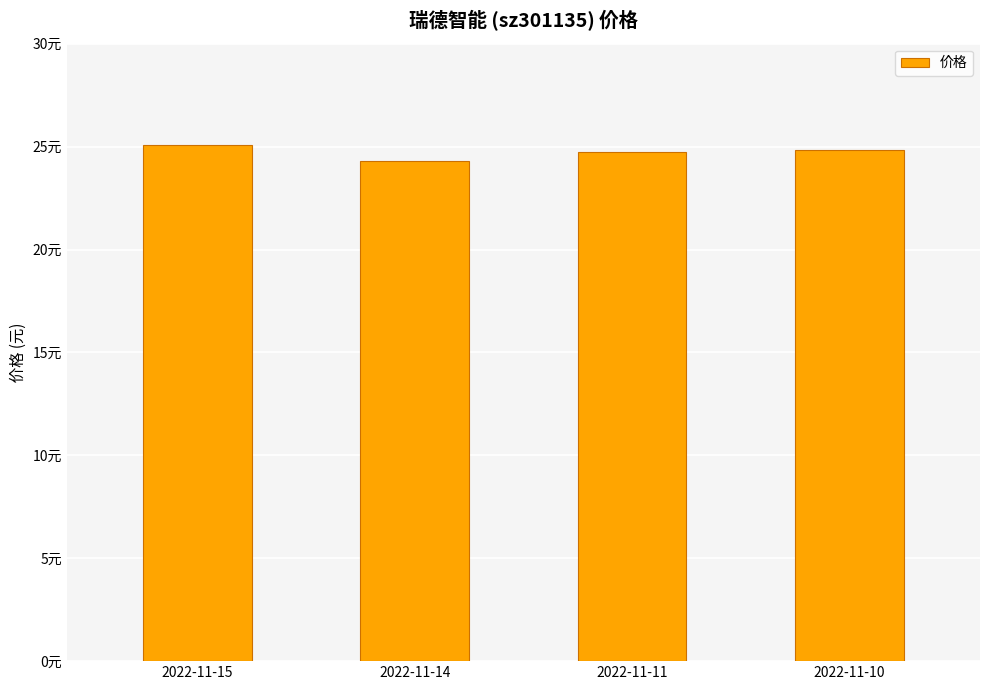

List the labels in order of value, smallest first.

2022-11-14, 2022-11-11, 2022-11-10, 2022-11-15